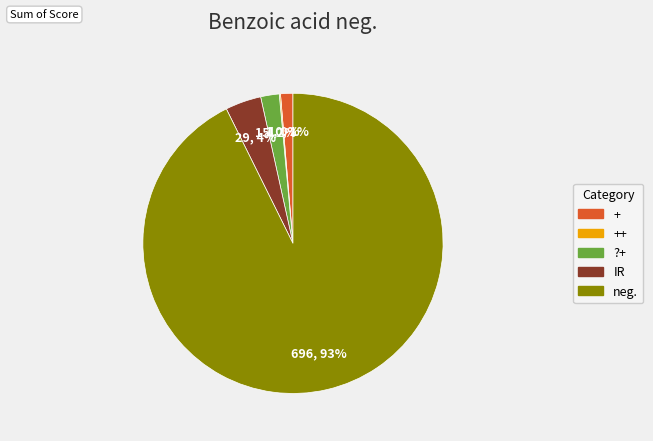

Does any single category account for the majority?

Yes